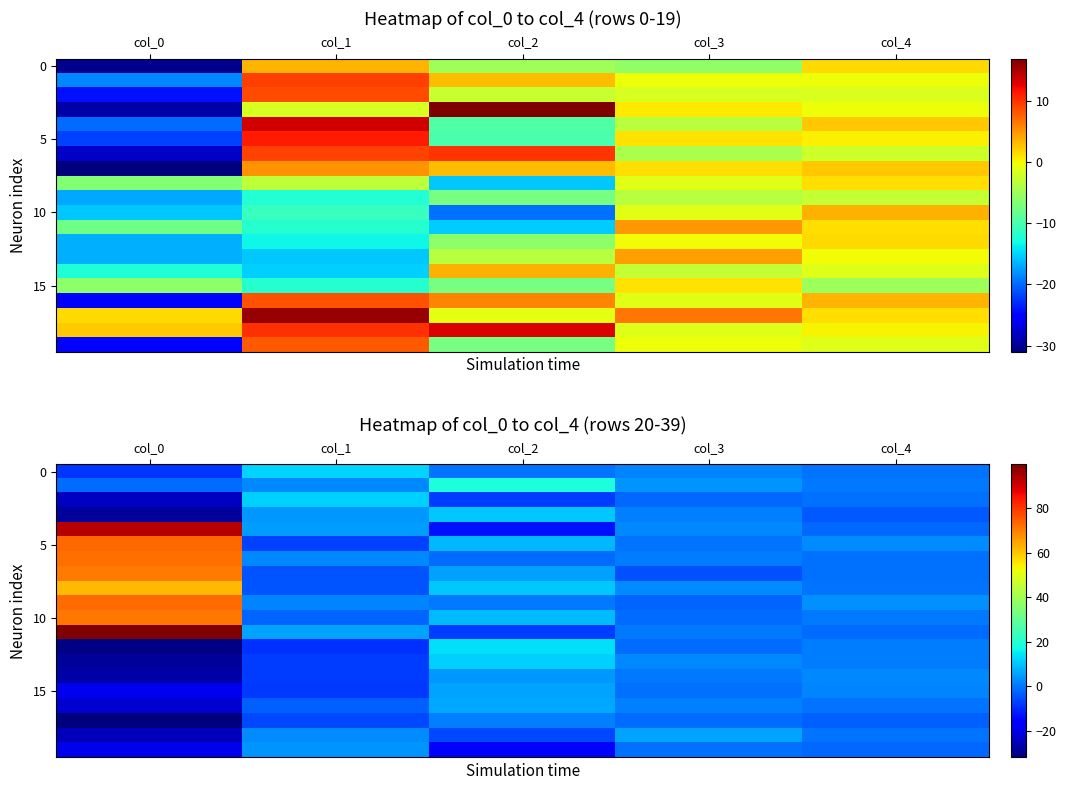

What is the maximum value shown in the chart?

99.8